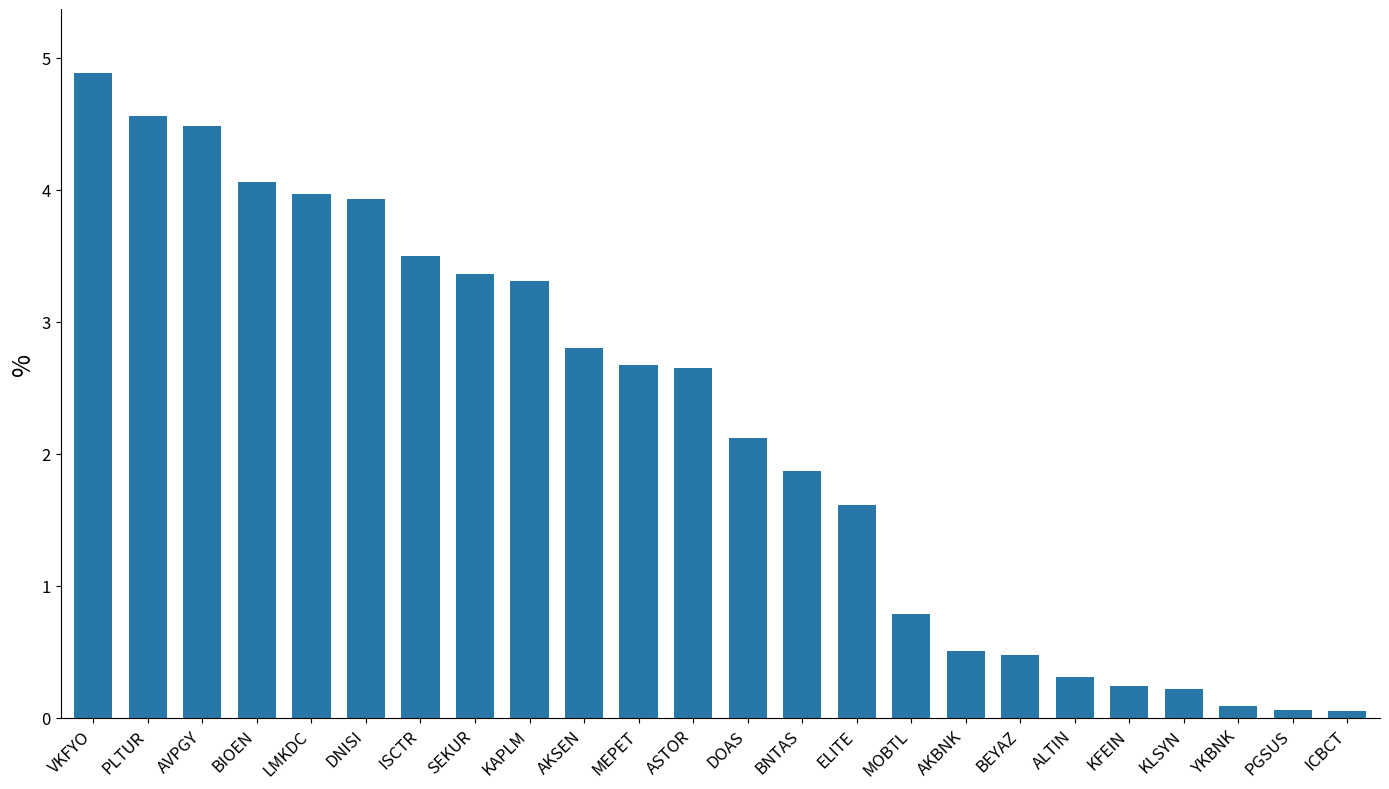

True or false: the data shows 5.6 at DNISI.

False